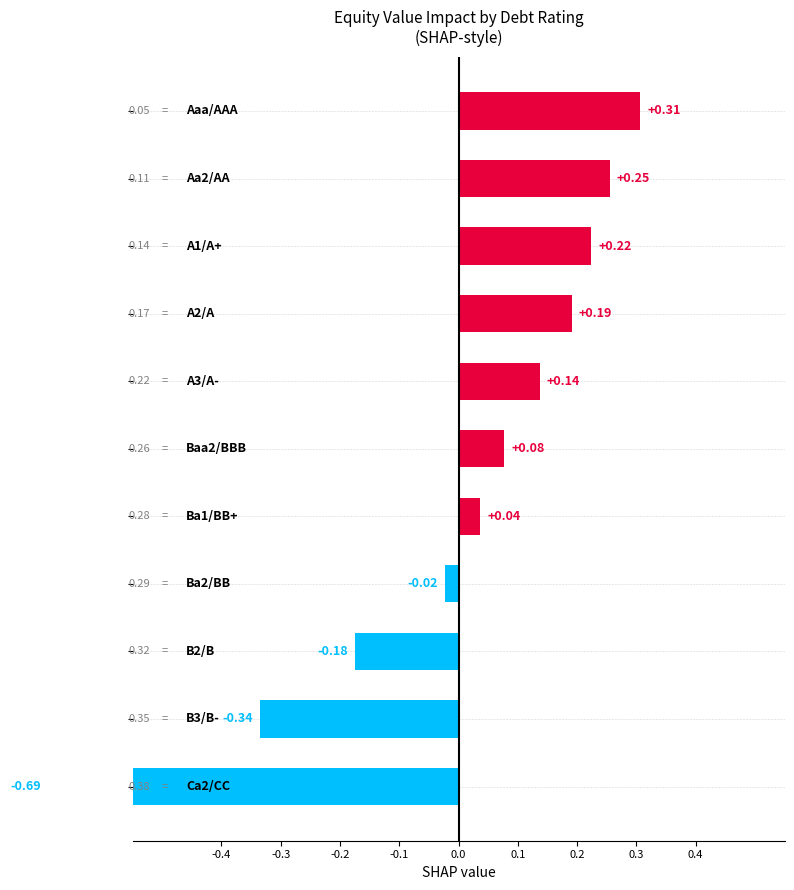

True or false: the data shows 0.0 at 0.1.

False